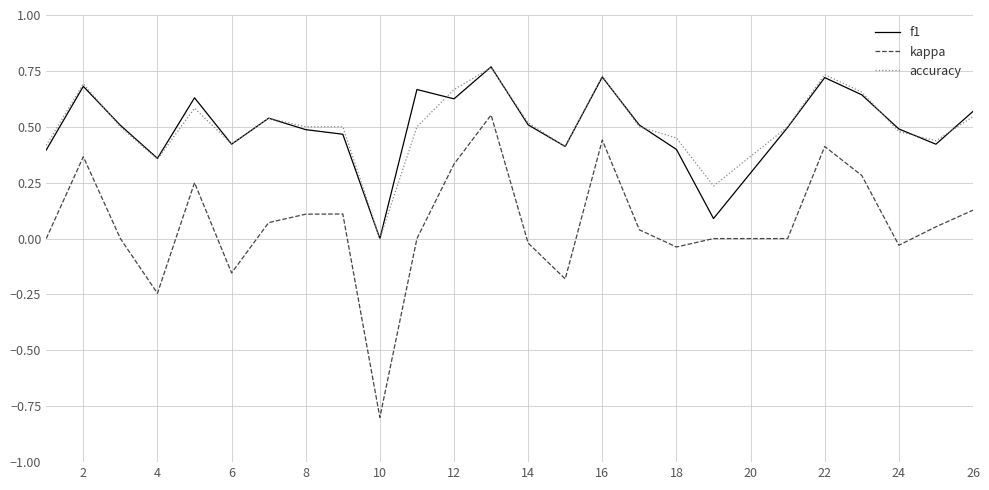

Which series has the widest spread of values?

kappa